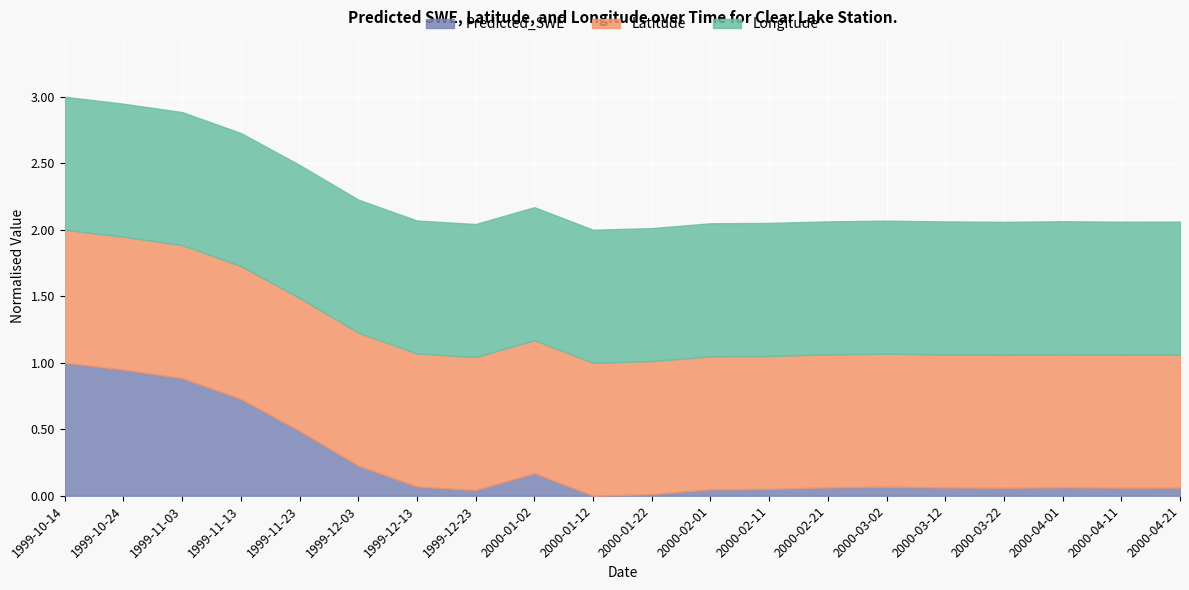

What is the sum of all Predicted_SWE values?

5.1